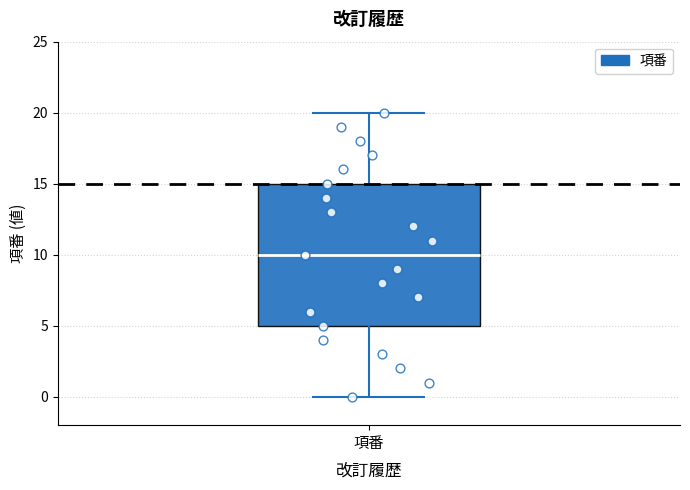

Transcribe this box plot: give where the median line is, the range the box spans, and where the two whiskers end, as read against the y-axis. The values are not printed on the chart, so give them approximately, as read against the axis.

median 10, box 5 to 15, whiskers 0 to 20